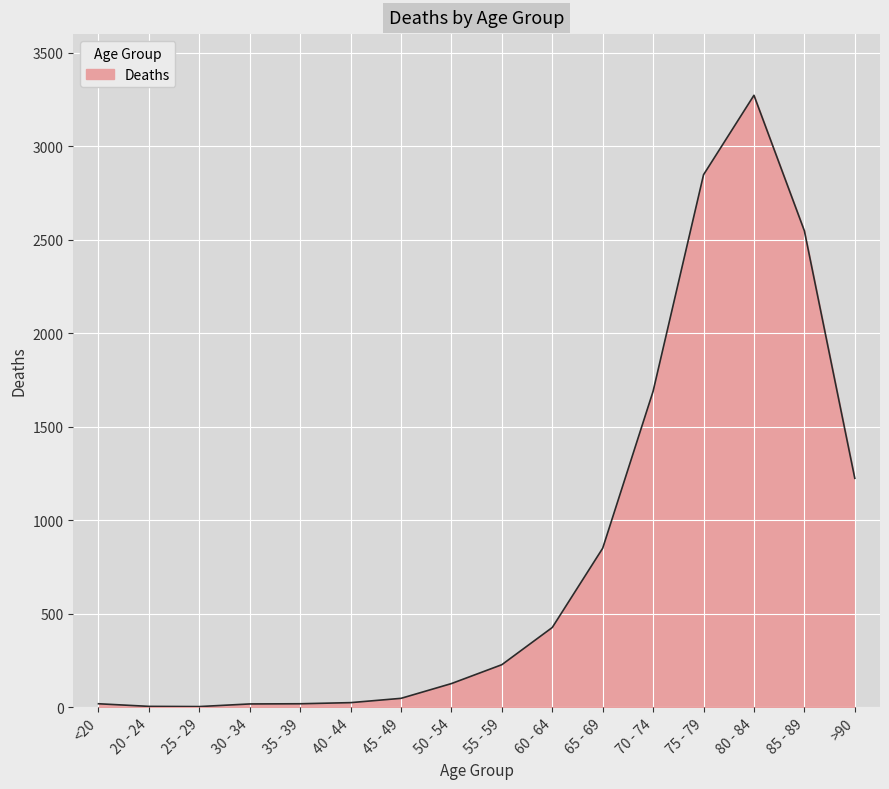

At which category does the chart reach its peak across all series?

80 - 84